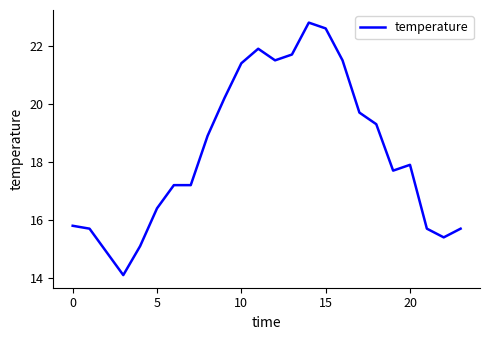

What is the difference between the second highest and second lowest values?

7.7